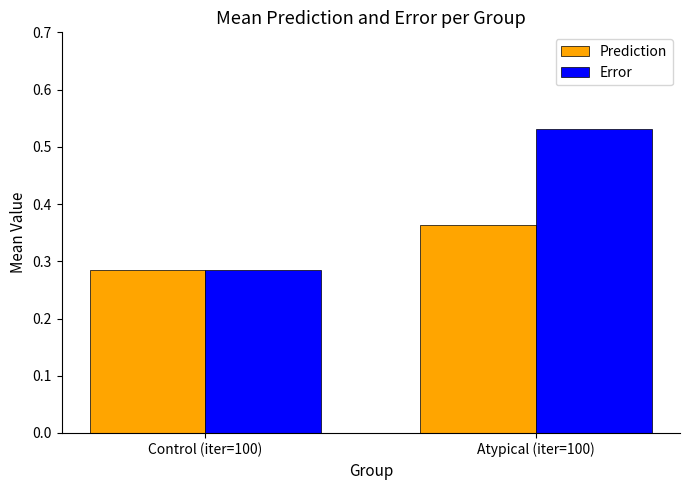

Which category has the lowest value in the Error series?

Control (iter=100)